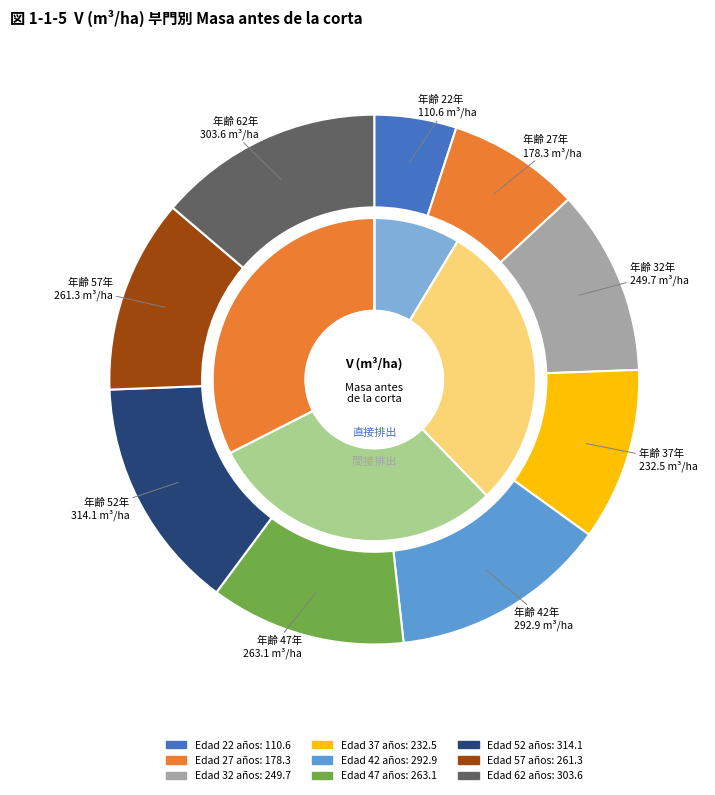

Approximately how many times larger is the value at 37 compared to 62?

0.8